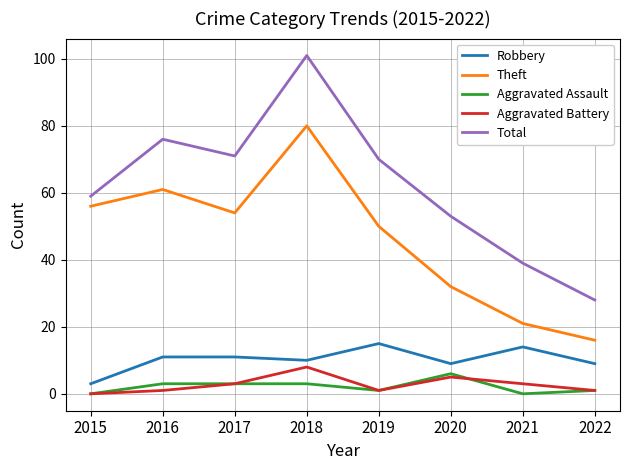

Is the value of Aggravated Battery at 2016 greater than the value of Total at 2021?

No